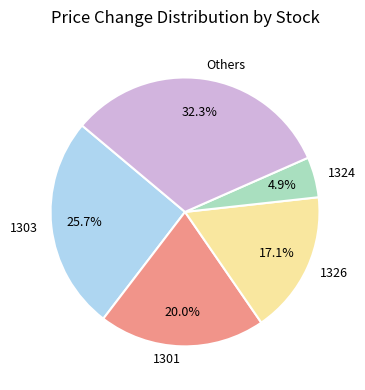

Count the number of slices in the pie.

5